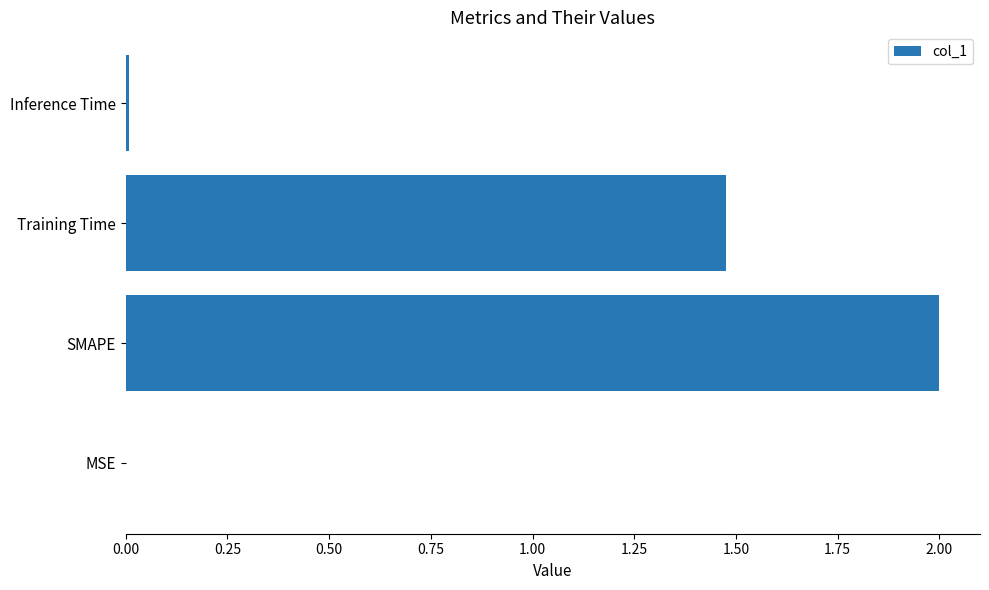

Which label corresponds to the largest value in the chart?

SMAPE